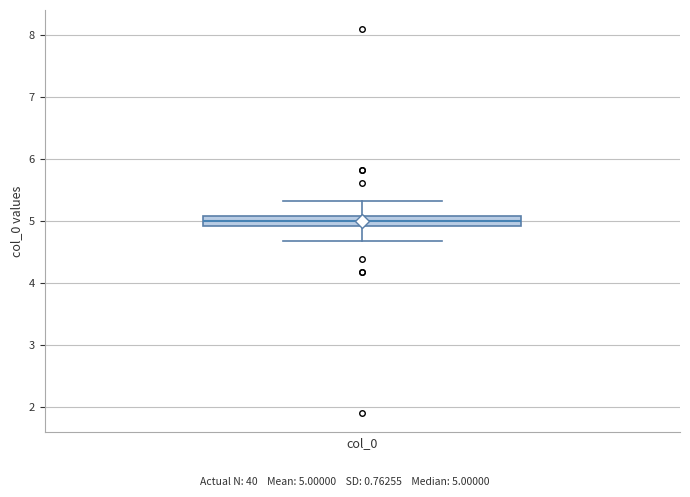

Read this box plot against the y-axis: the position of the median line, the range covered by the box, and the ends of both whiskers. The values are not printed on the chart, so give them approximately, as read against the axis.

median 5.0, box 4.9 to 5.1, whiskers 4.7 to 5.3